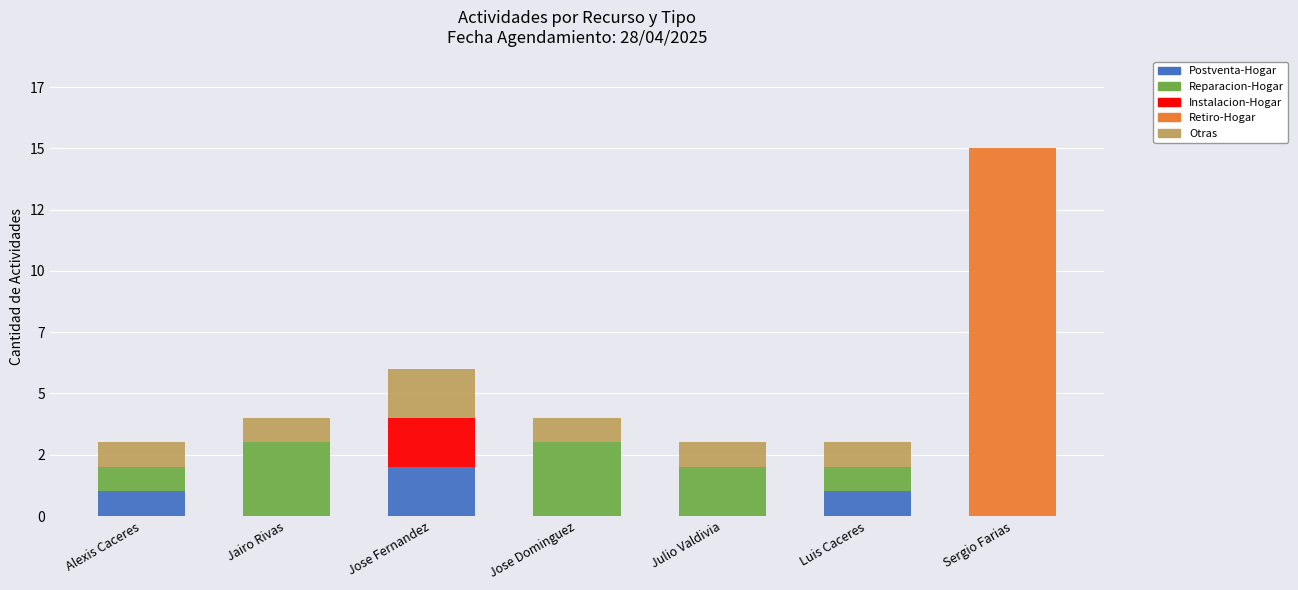

Which series has the widest spread of values?

Retiro-Hogar